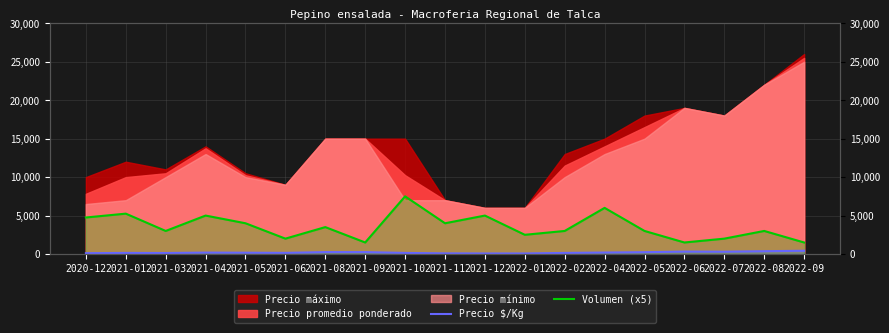

What is the value of the Volumen (x5) point at the 7th from the left?

3500